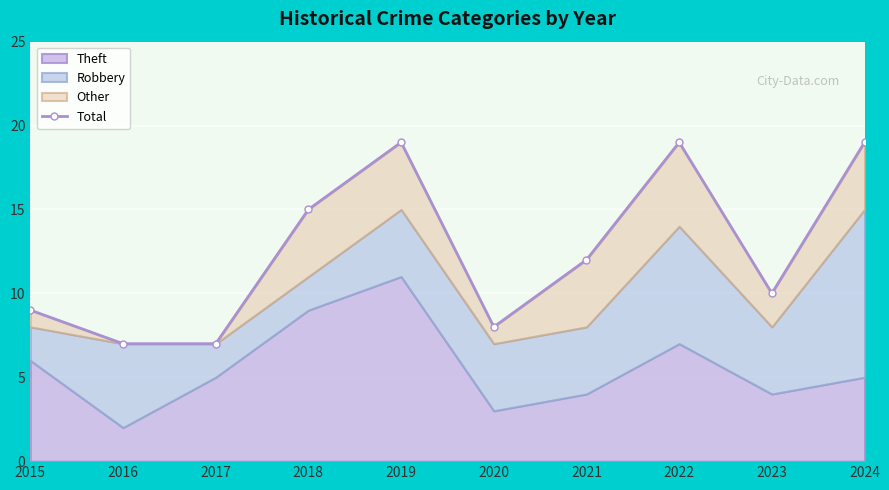

Where is the data nearest to the value 13?

2021